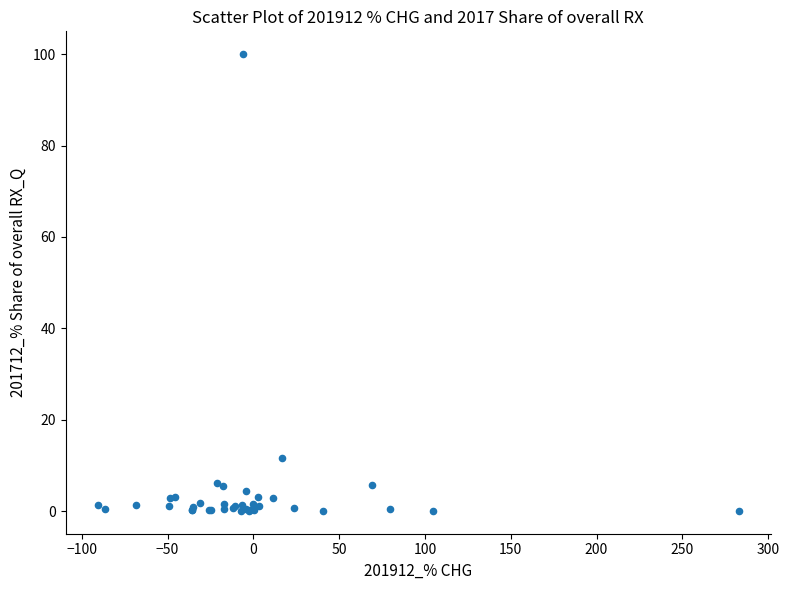

What Y value in the scatter plot is closest to 50?

11.6